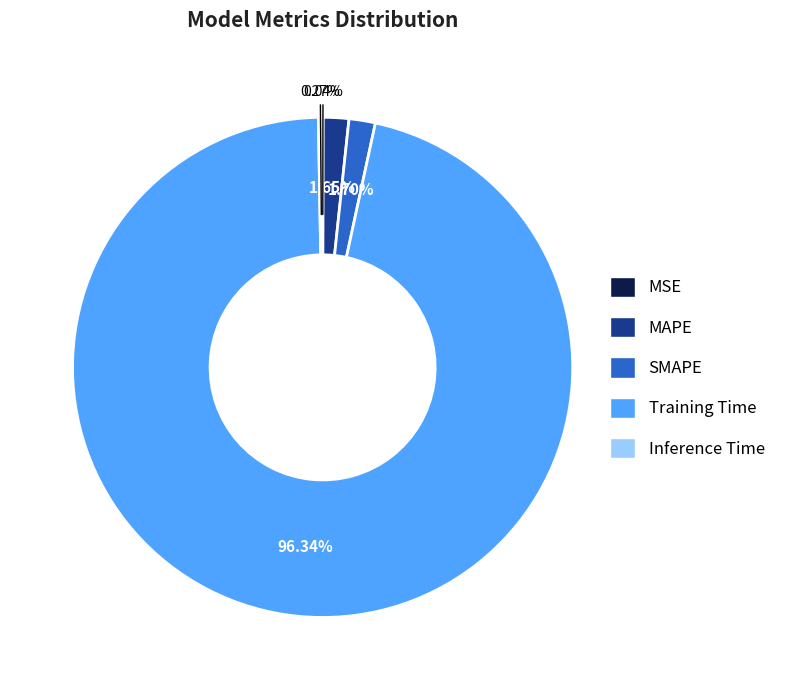

Is the sum of Training Time and MAPE greater than half?

Yes